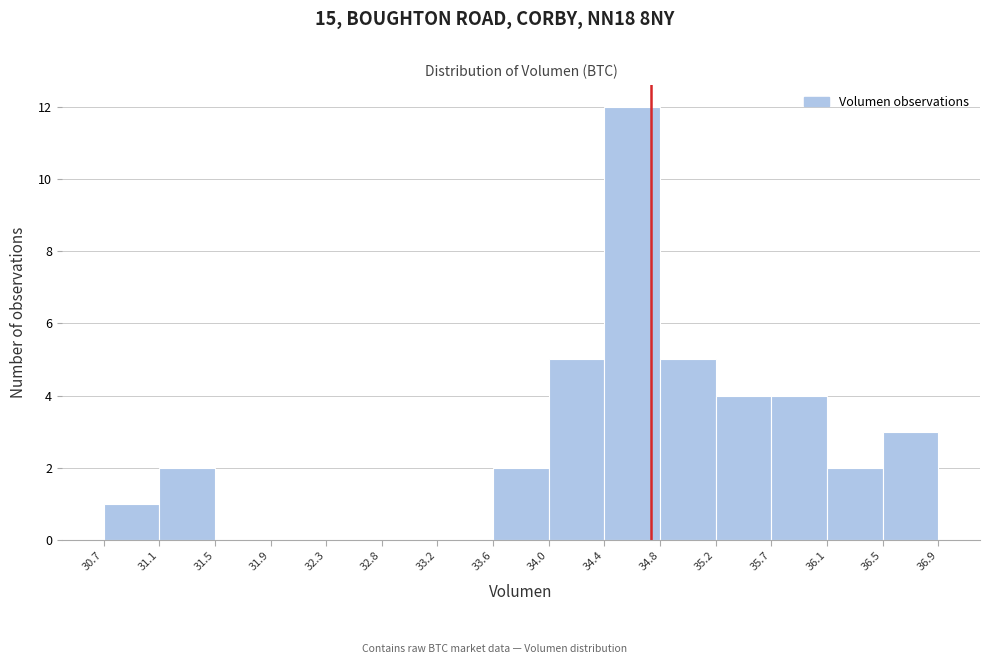

Which range on the x-axis has the tallest bar?

34.4 to 34.8